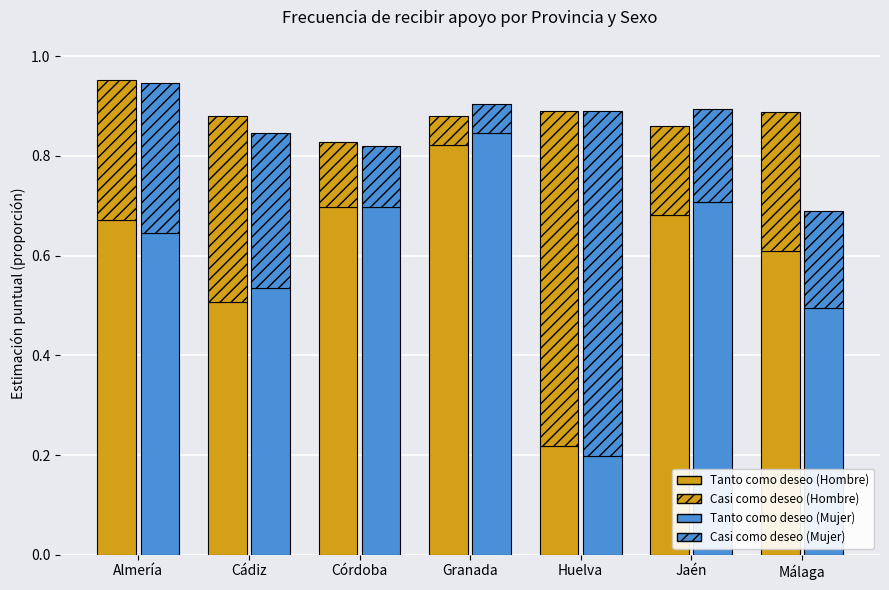

Reading left to right, transcribe all the data shown in this chart.

Tanto como deseo (Hombre): Almería=0.7	Cádiz=0.5	Córdoba=0.7	Granada=0.8	Huelva=0.2	Jaén=0.7	Málaga=0.6
Casi como deseo (Hombre): Almería=0.3	Cádiz=0.4	Córdoba=0.1	Granada=0.1	Huelva=0.7	Jaén=0.2	Málaga=0.3
Tanto como deseo (Mujer): Almería=0.6	Cádiz=0.5	Córdoba=0.7	Granada=0.8	Huelva=0.2	Jaén=0.7	Málaga=0.5
Casi como deseo (Mujer): Almería=0.3	Cádiz=0.3	Córdoba=0.1	Granada=0.1	Huelva=0.7	Jaén=0.2	Málaga=0.2